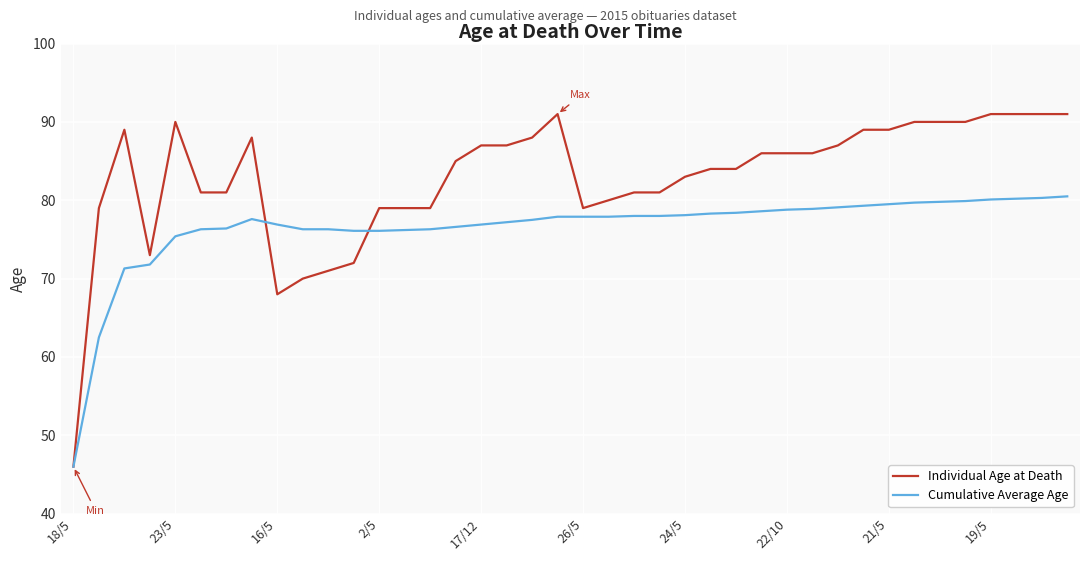

List the series in order of their peak value, lowest first.

Cumulative Average Age, Individual Age at Death